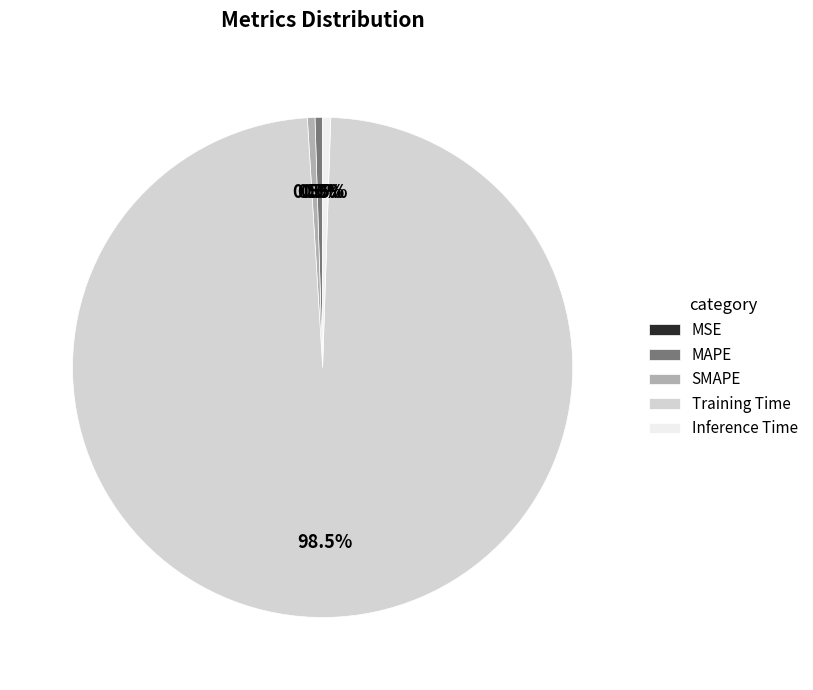

Is there any slice that represents more than half of the pie?

Yes